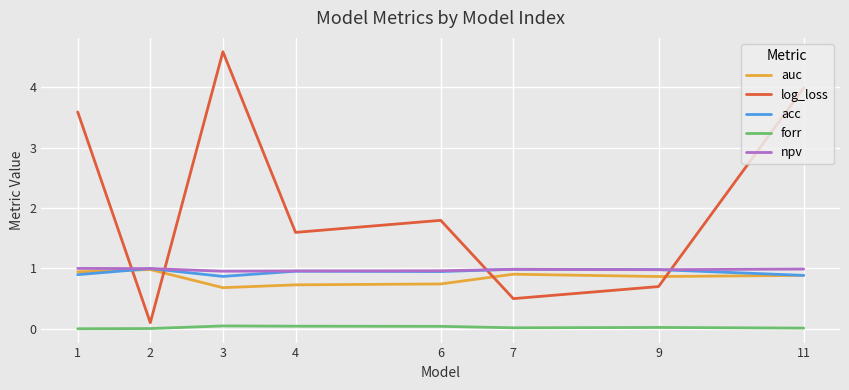

Rank the categories by log_loss value from lowest to highest.

2, 7, 9, 4, 6, 1, 11, 3